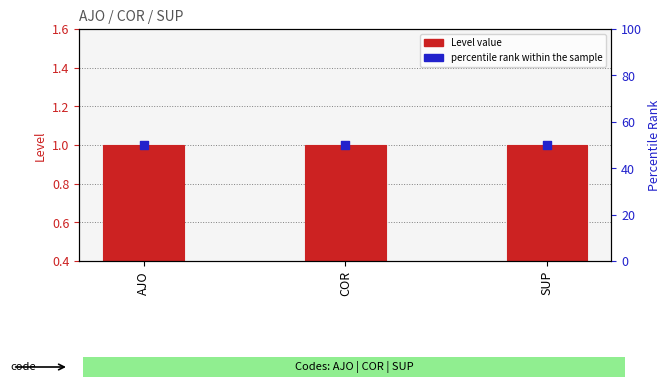

What are all the series names shown in the legend?

Level value, percentile rank within the sample